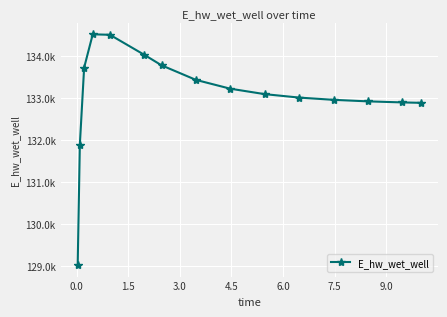

What is the value of the 9th point from the left?

133229.6